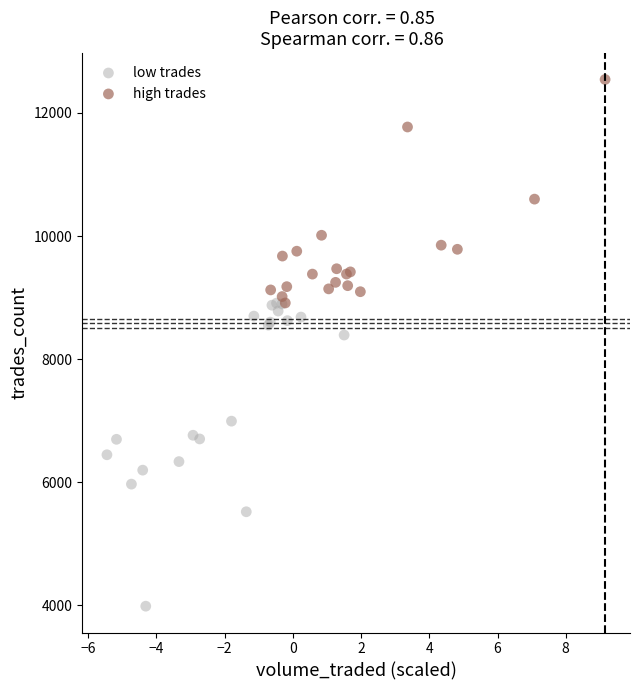

Which series contains the lowest Y value?

low trades